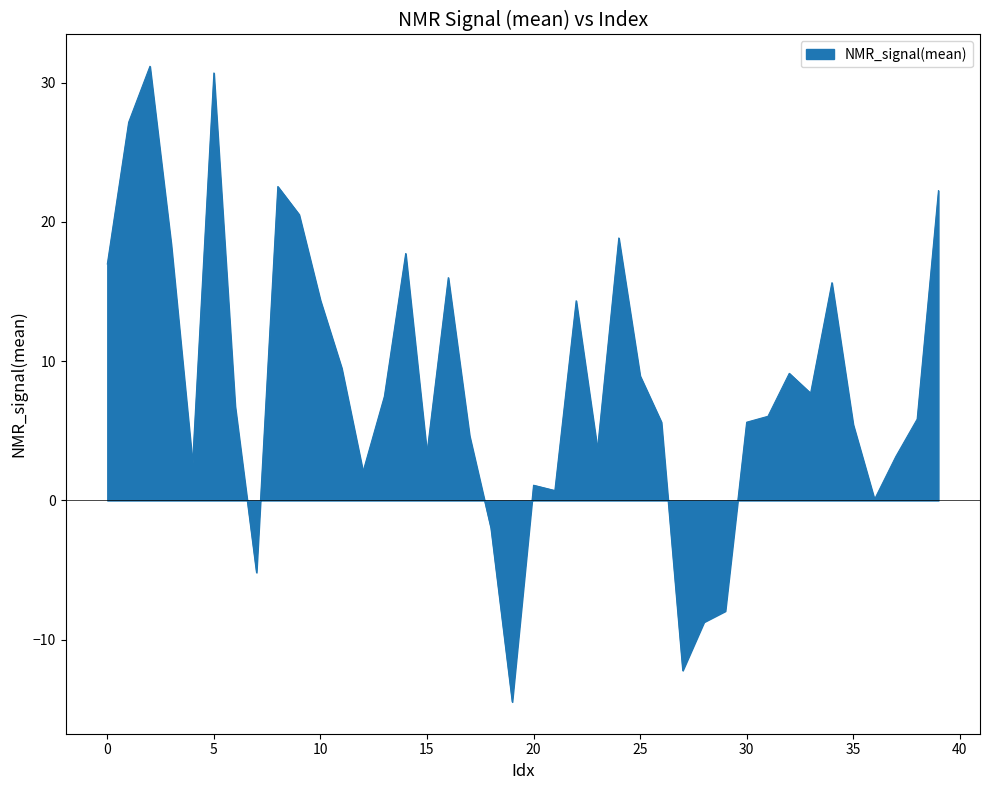

What is the maximum value shown in the chart?

31.2